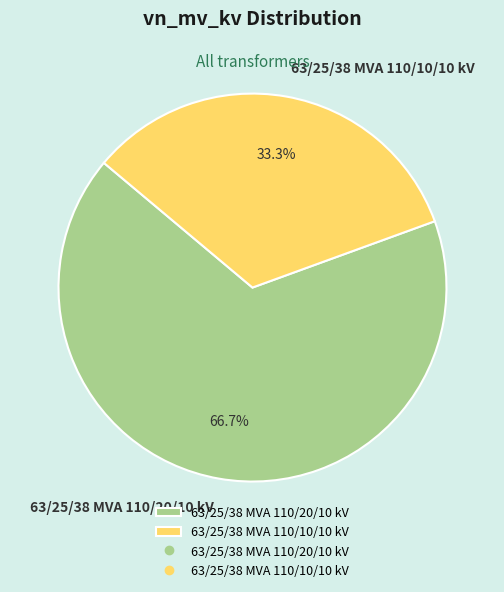

Count the number of slices in the pie.

2